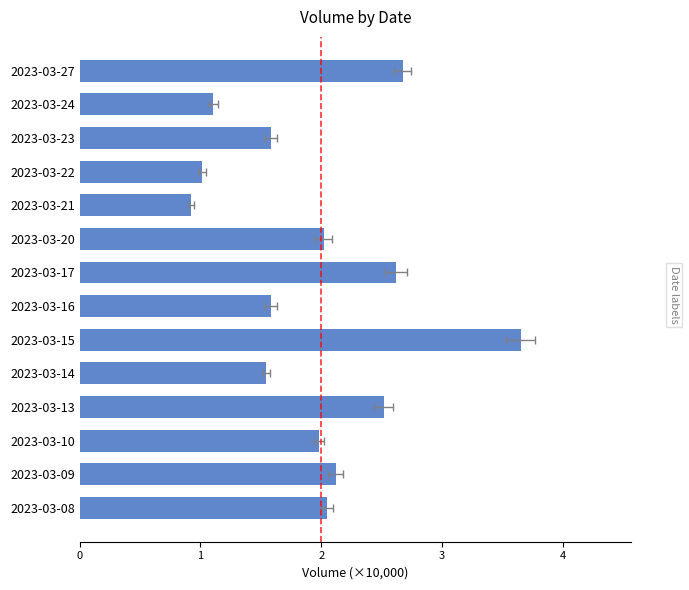

List the labels in order of value, smallest first.

2023-03-21, 2023-03-22, 2023-03-24, 2023-03-14, 2023-03-23, 2023-03-16, 2023-03-10, 2023-03-20, 2023-03-08, 2023-03-09, 2023-03-13, 2023-03-17, 2023-03-27, 2023-03-15